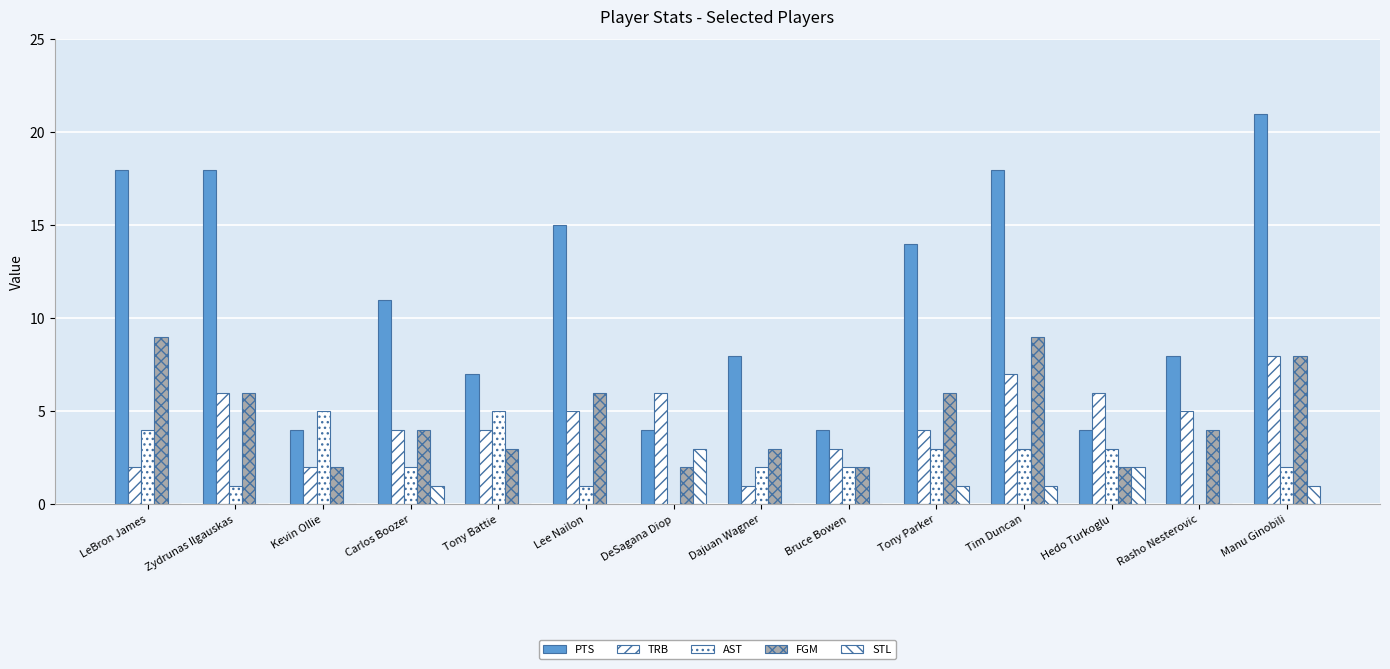

Are the bars horizontal?

No